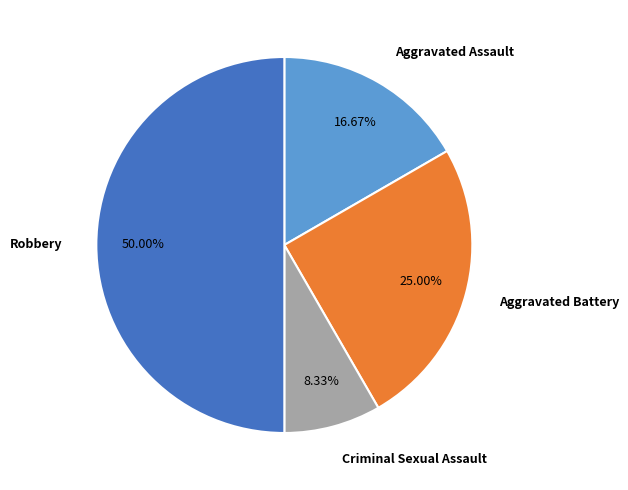

Count the number of slices in the pie.

4